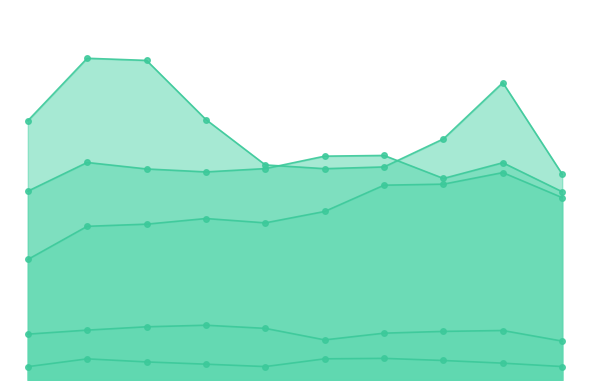

Rank the categories by Robbery value from highest to lowest.

2016, 2017, 2023, 2018, 2015, 2022, 2019, 2021, 2020, 2024